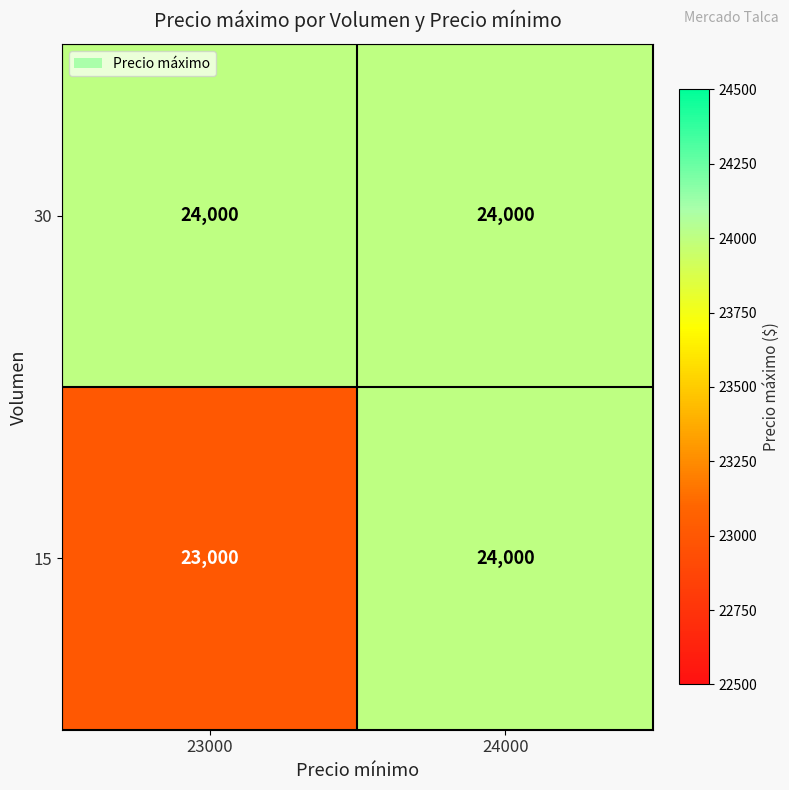

Which series has the largest total across all categories?

30